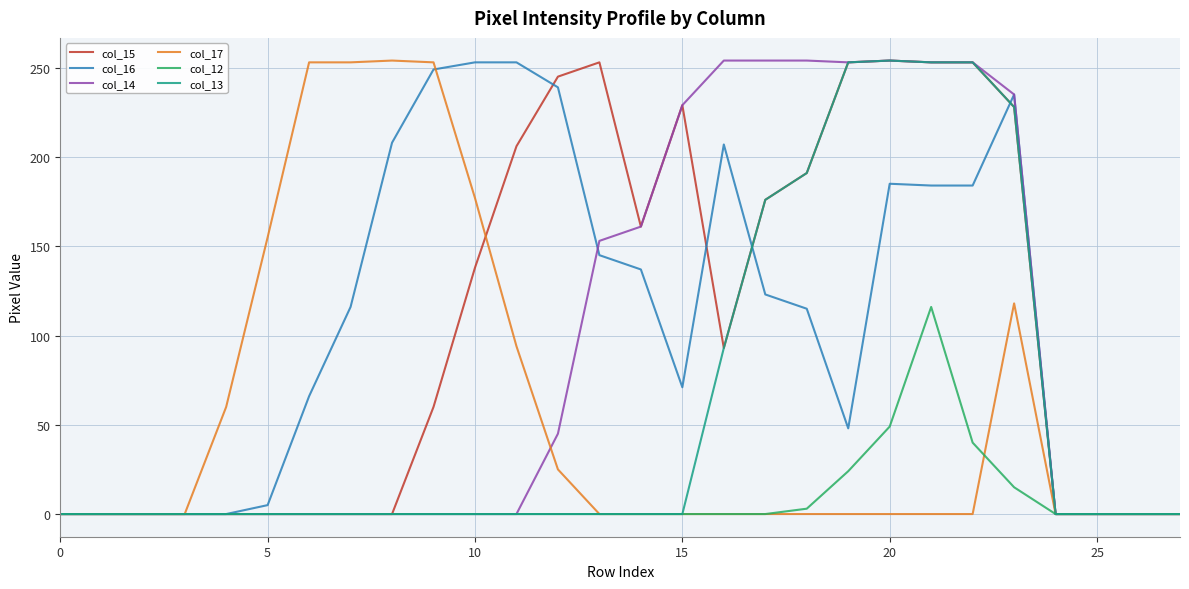

At how many categories does at least one series exceed 53?

20